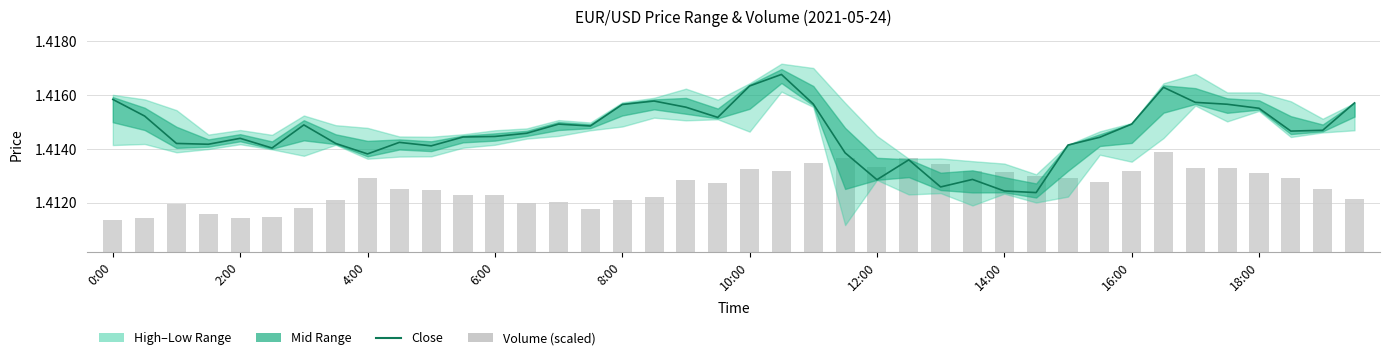

Which series has the largest total across all categories?

Close